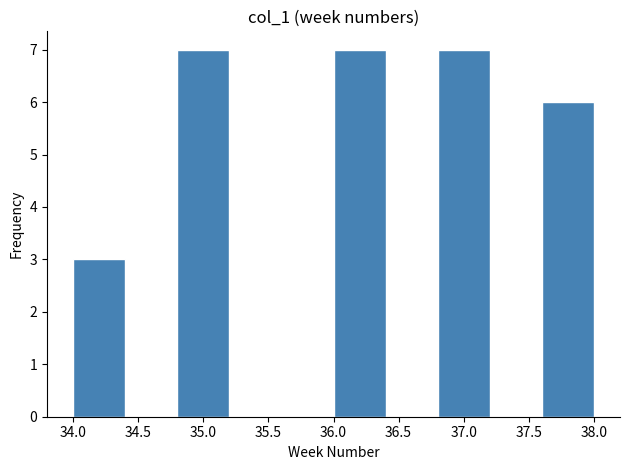

What is the height of the bar covering 36.8 to 37.2 on the x-axis? The values are not printed on the chart, so give them approximately, as read against the axis.

7